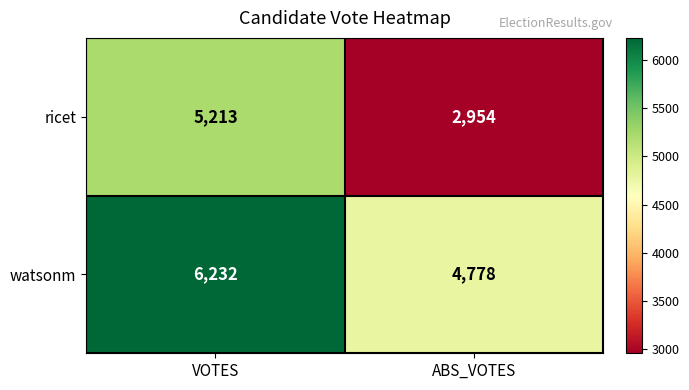

Is it true that ricet equals 5213 at VOTES?

True